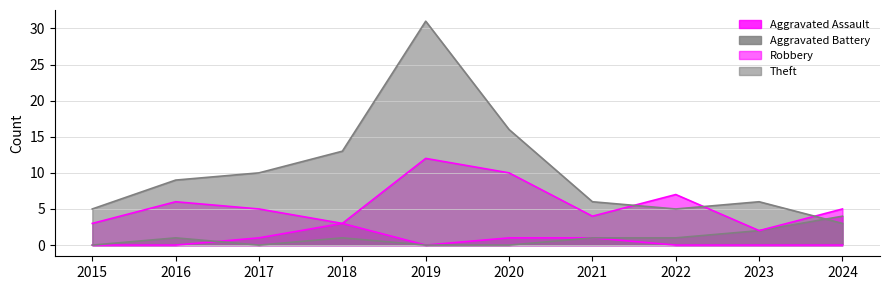

What is the value of the Aggravated Battery point at the 2nd from the left?

1